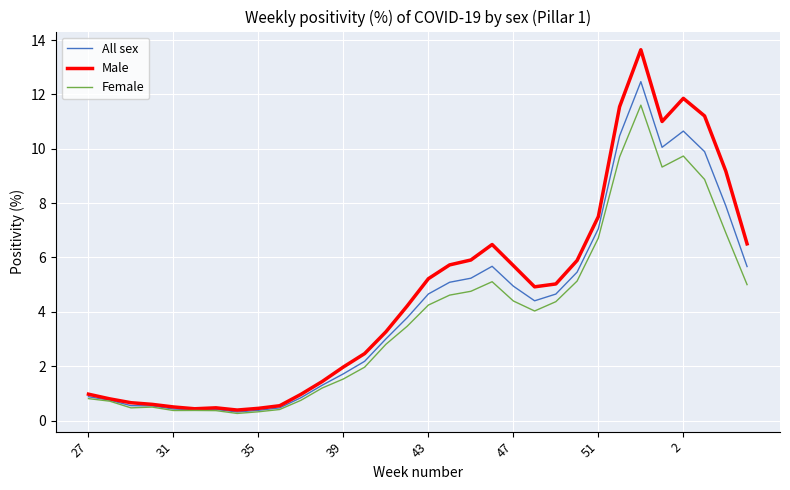

Which series has the widest spread of values?

Male